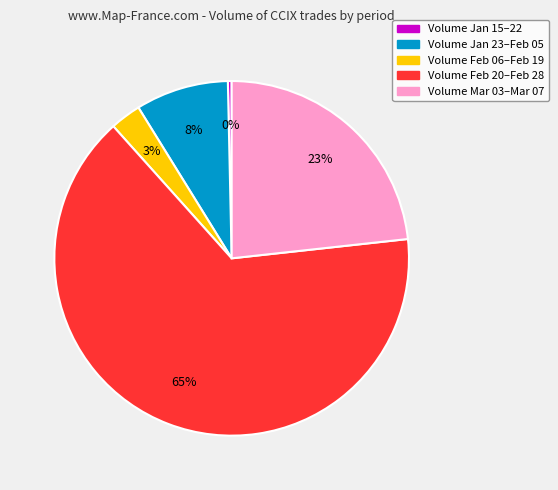

Count the number of slices in the pie.

5